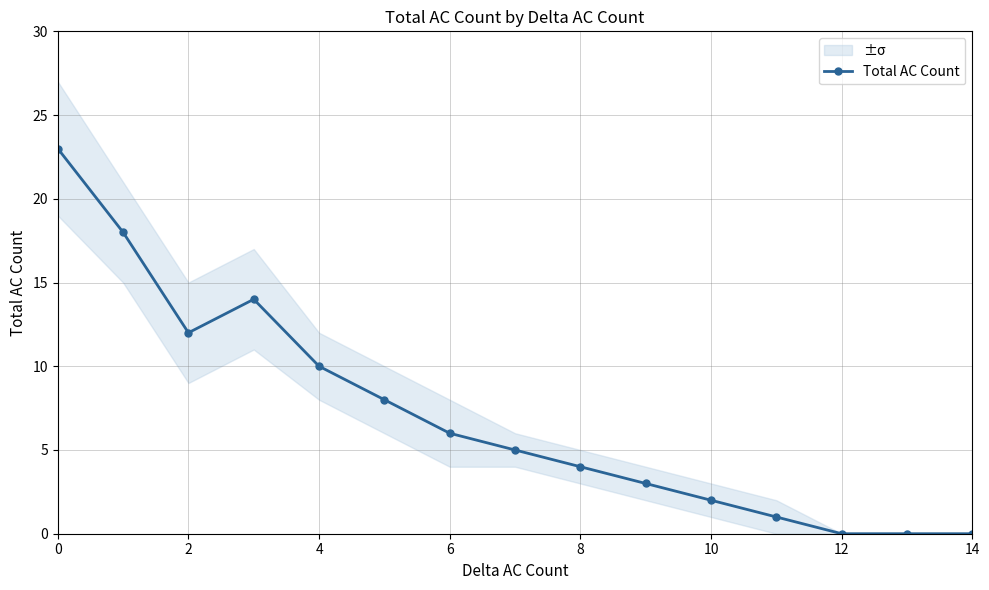

What is the greatest value displayed?

23